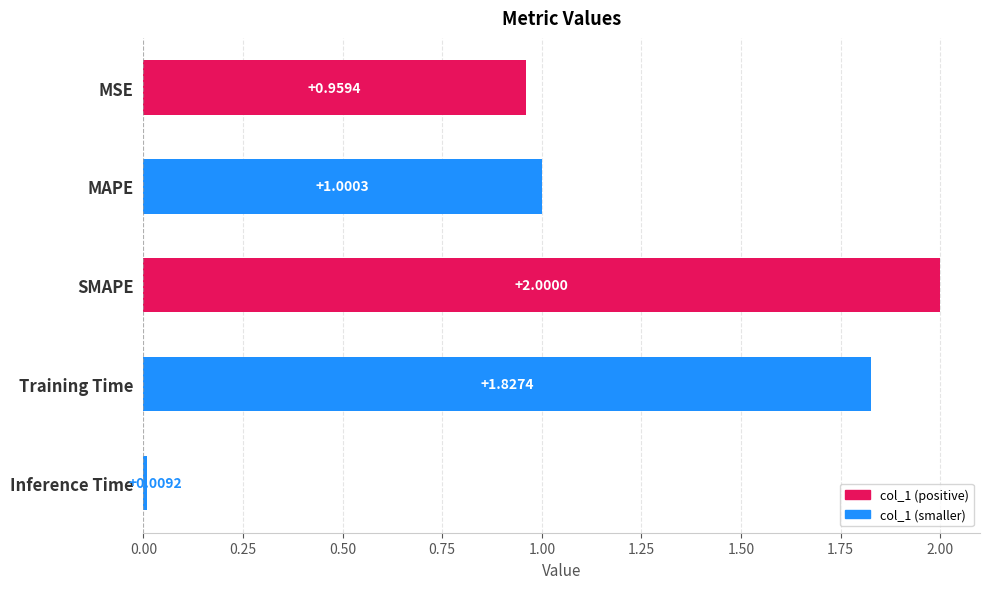

Which label corresponds to the largest value in the chart?

SMAPE